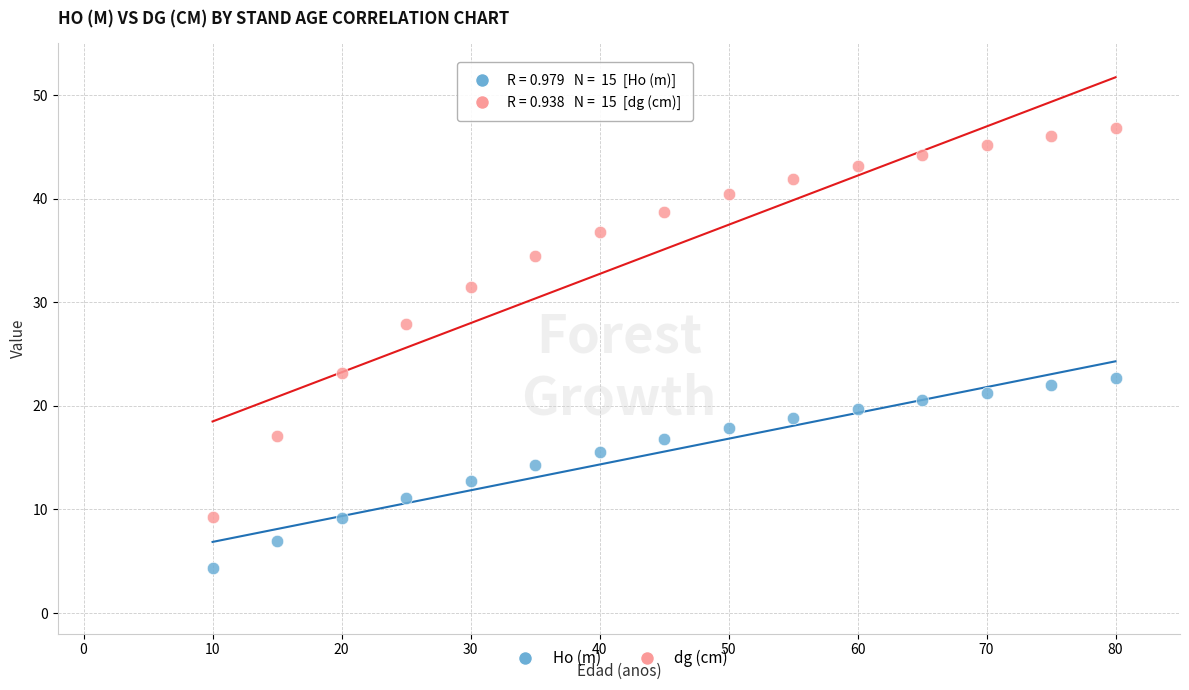

Which series contains the lowest Y value?

Ho (m)